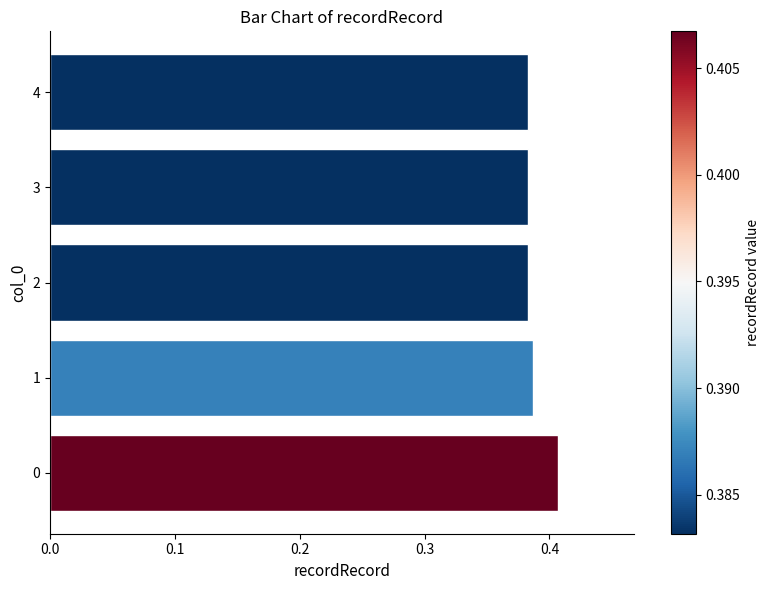

Count the values in the range 0 to 1.

5